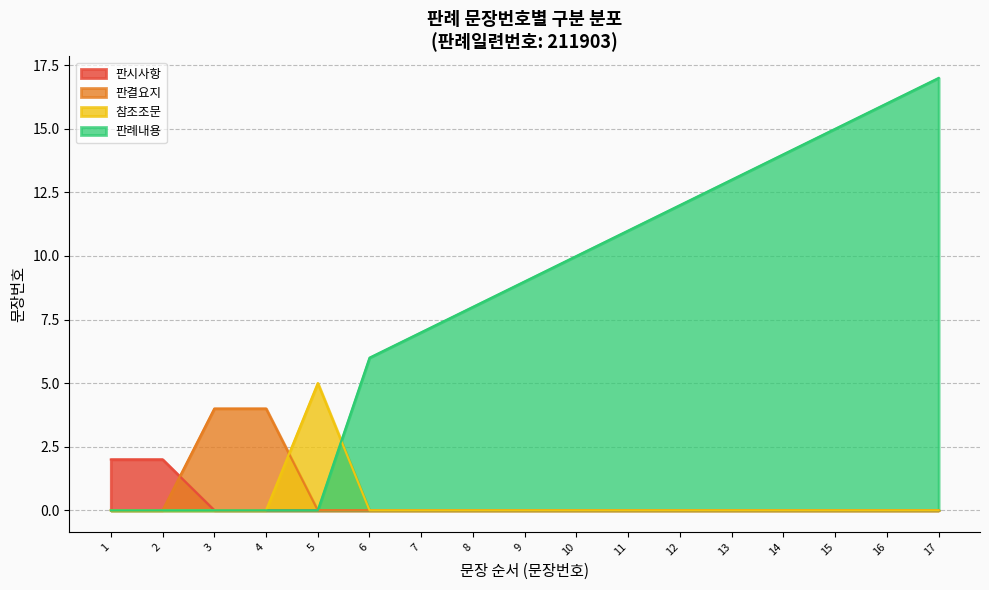

Which series has the largest range (max minus min)?

판례내용